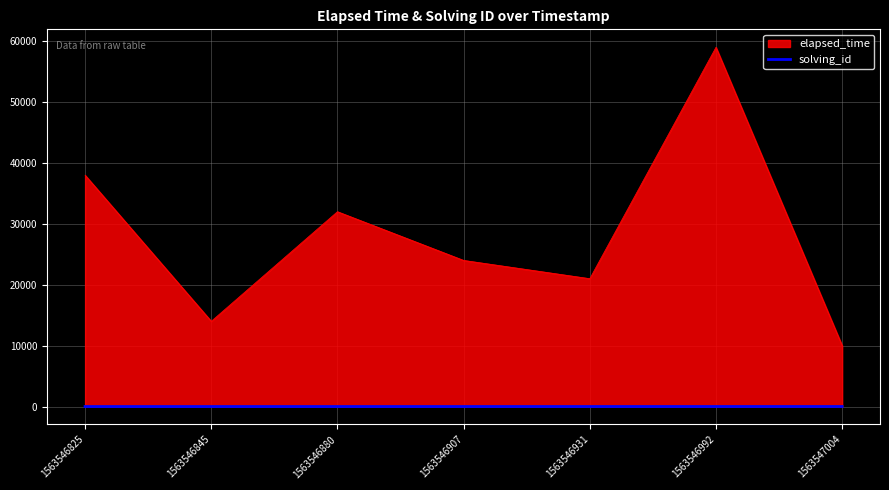

Rank the series by their average value, from lowest to highest.

solving_id, elapsed_time